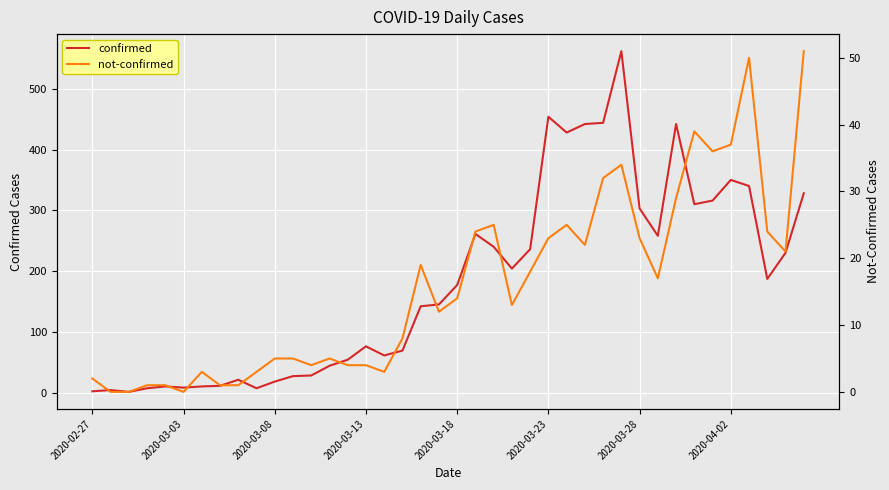

At which category is the sum across all series the highest?

29